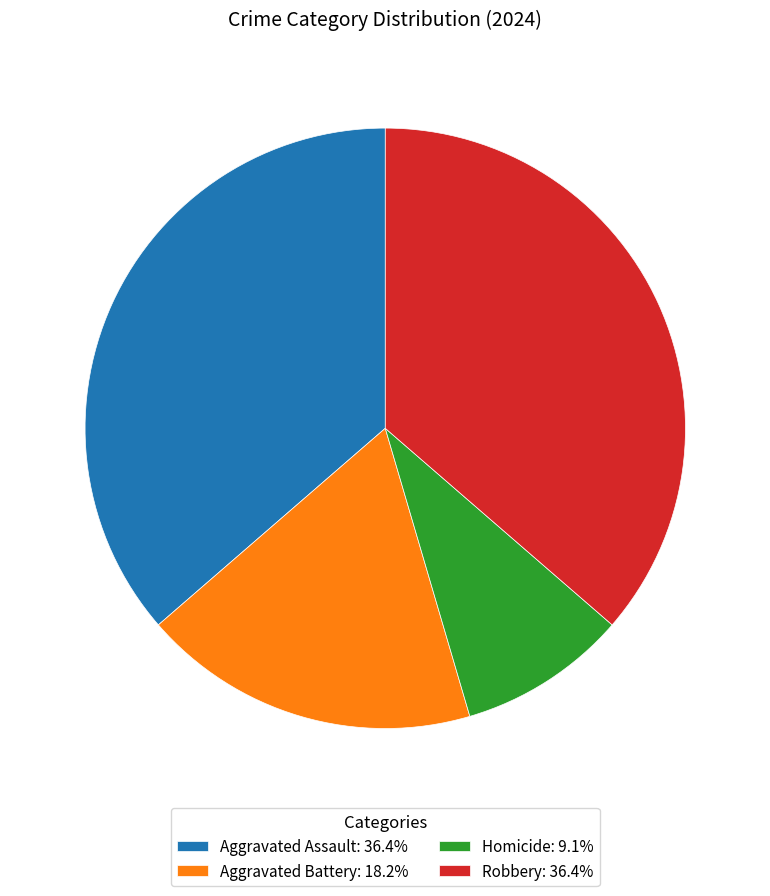

Count the number of slices in the pie.

4